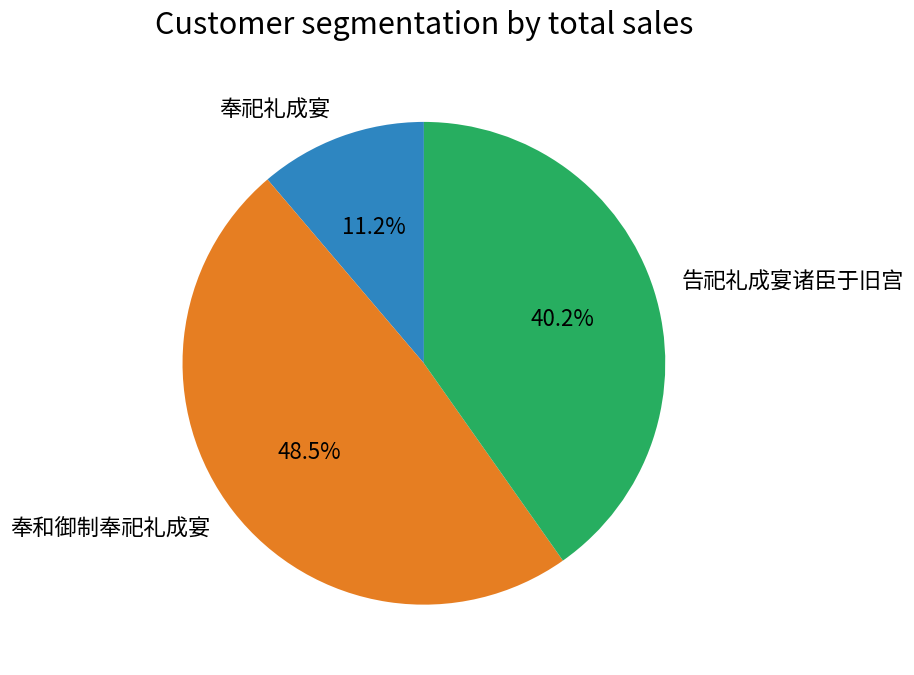

Which slice is the largest?

奉和御制奉祀礼成宴